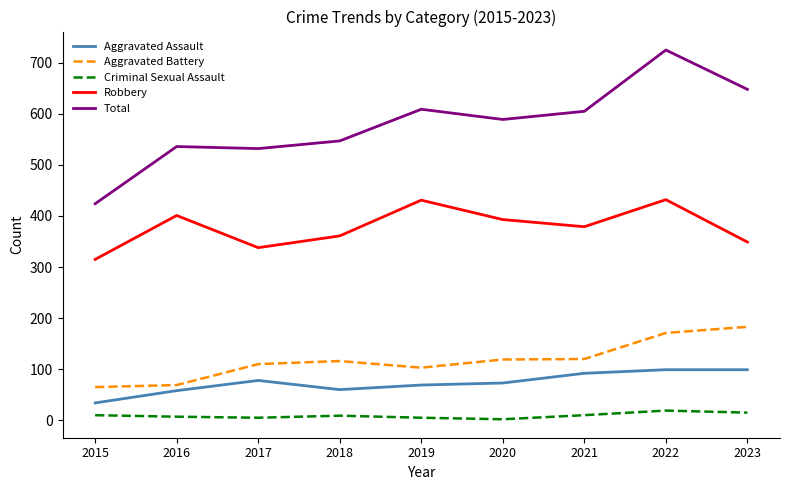

True or false: Criminal Sexual Assault and Robbery cross at least once.

False